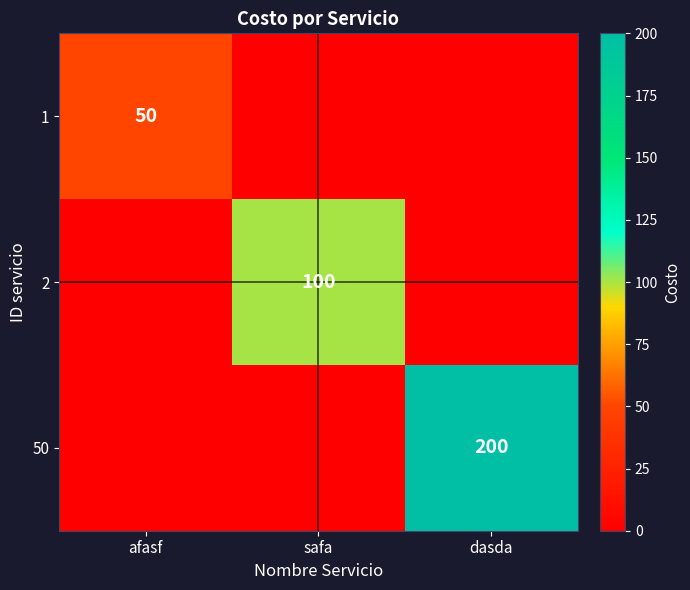

True or false: 2 has a value of 45 at safa.

False